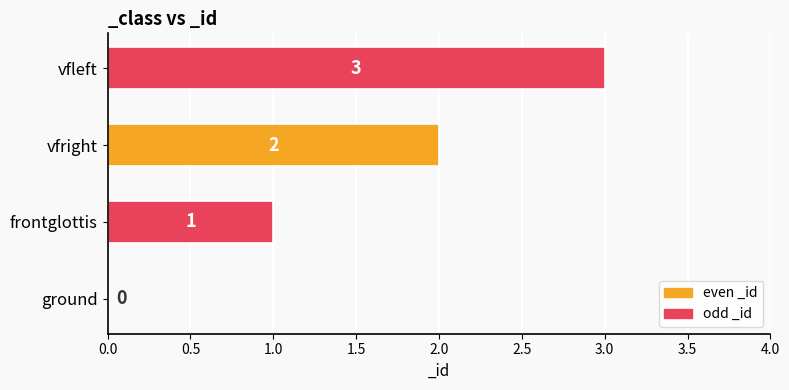

Count the number of data series in this chart.

1